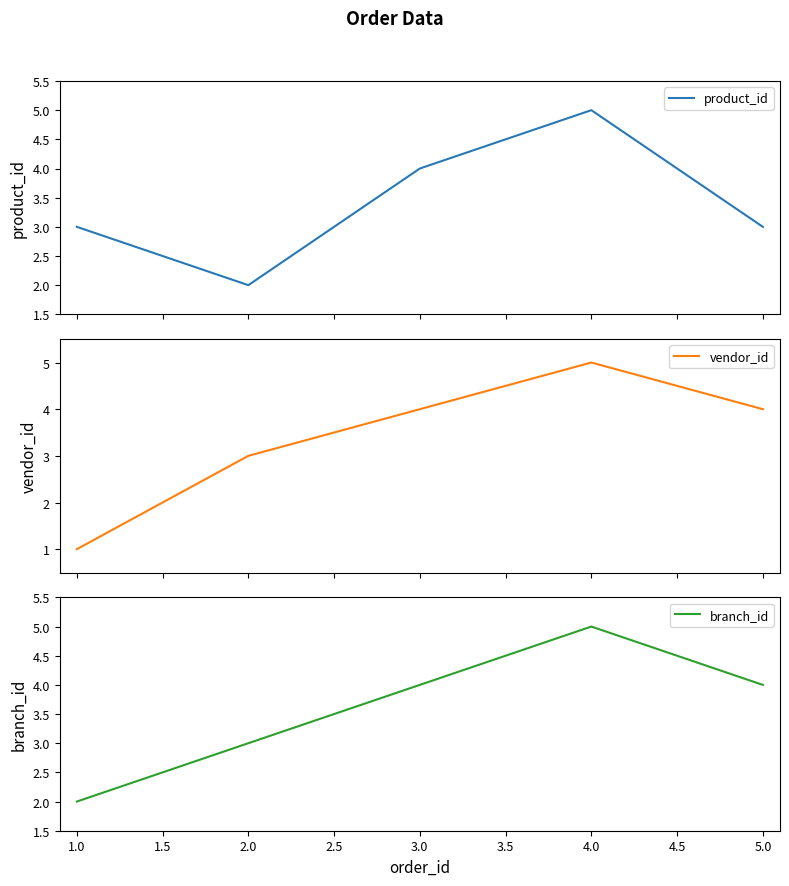

Does the chart have visible grid lines?

No